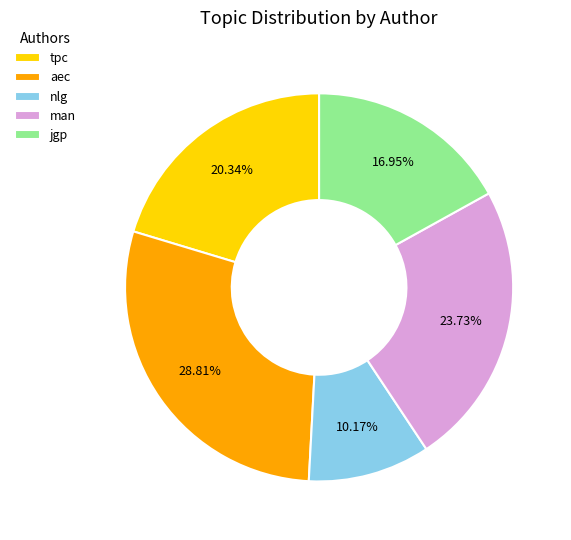

Is the sum of aec and jgp greater than half?

No